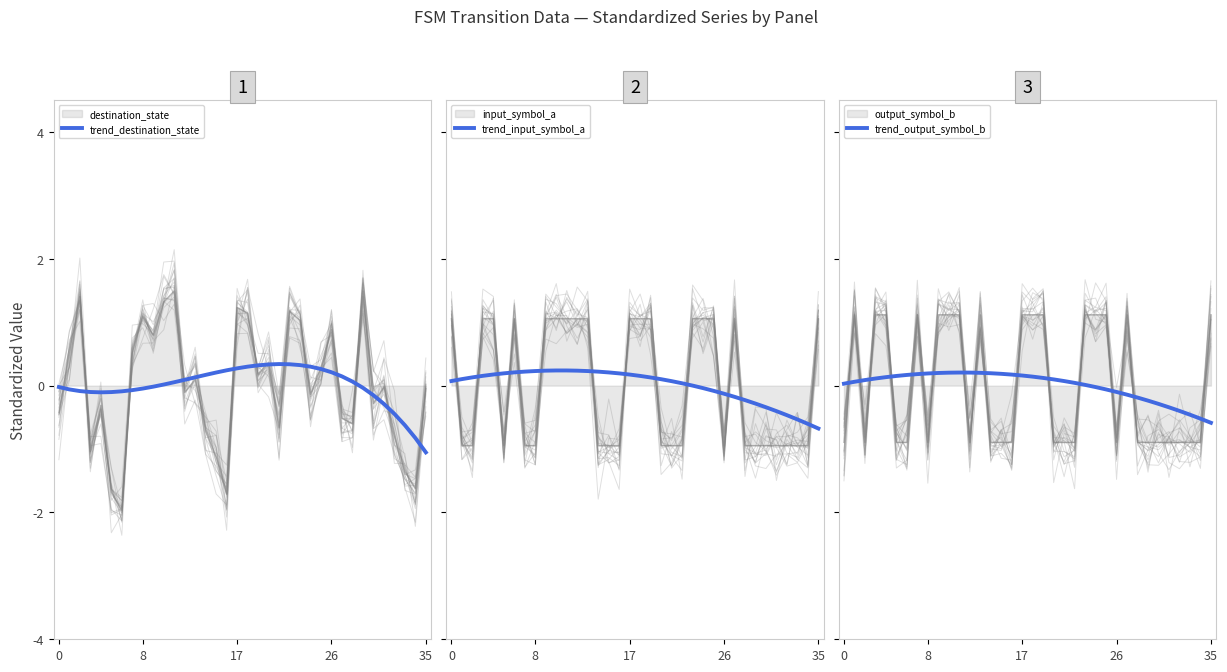

Is it true that trend_destination_state equals 0.2 at 16?

True